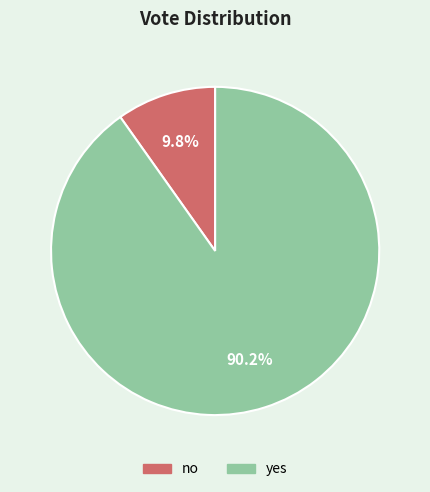

What is the largest slice in the pie chart?

yes